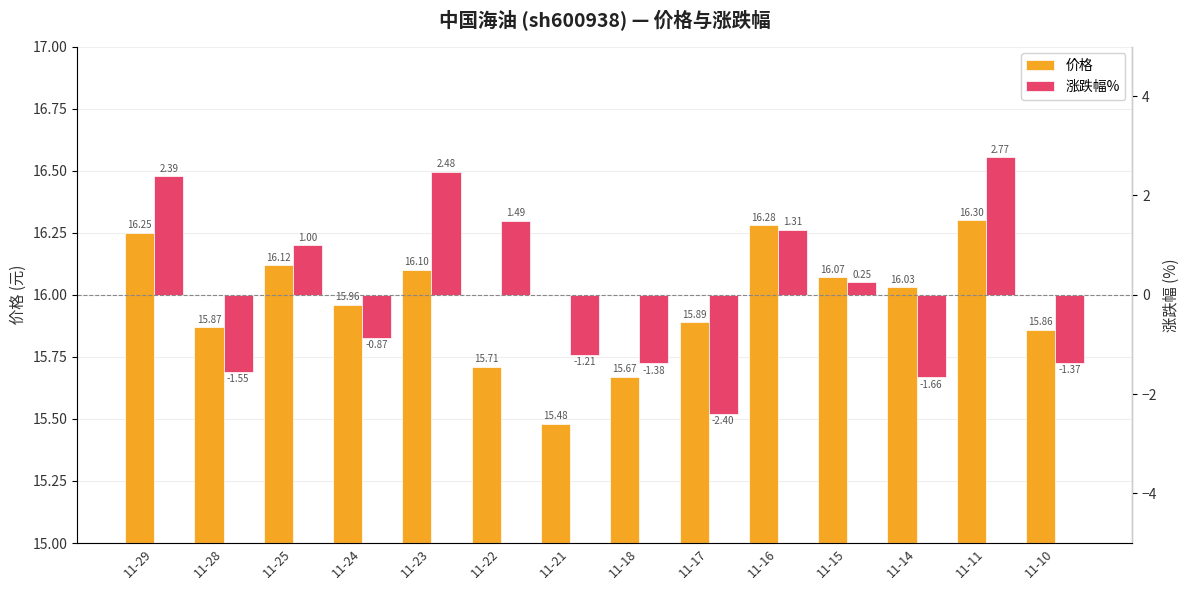

The value of 涨跌幅% at 11-14 is -1.7. True or false?

True